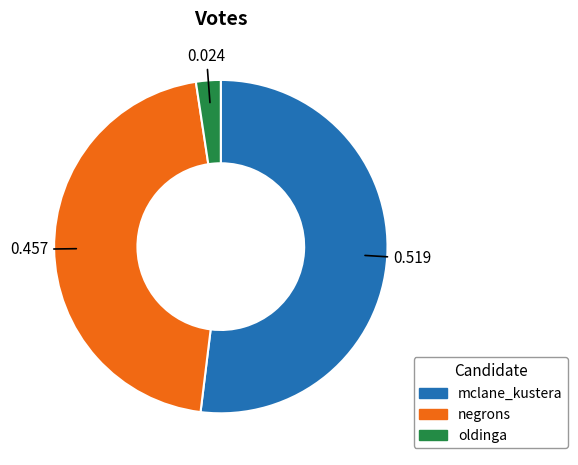

Do mclane_kustera and oldinga together represent more than half of the pie?

Yes